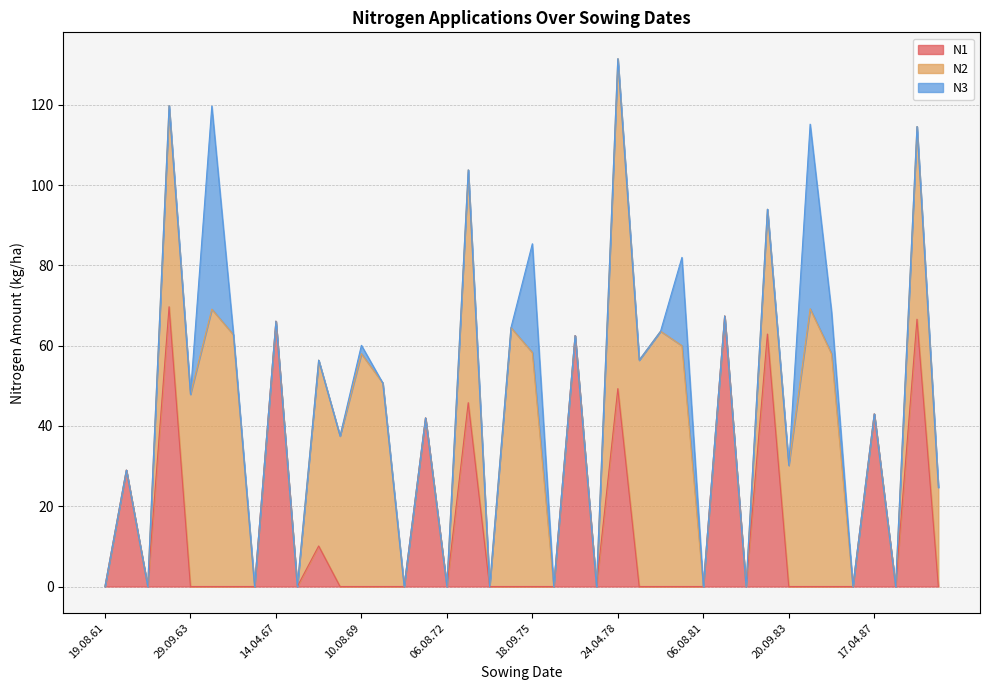

List the series in order of their overall mean, lowest first.

N3, N1, N2